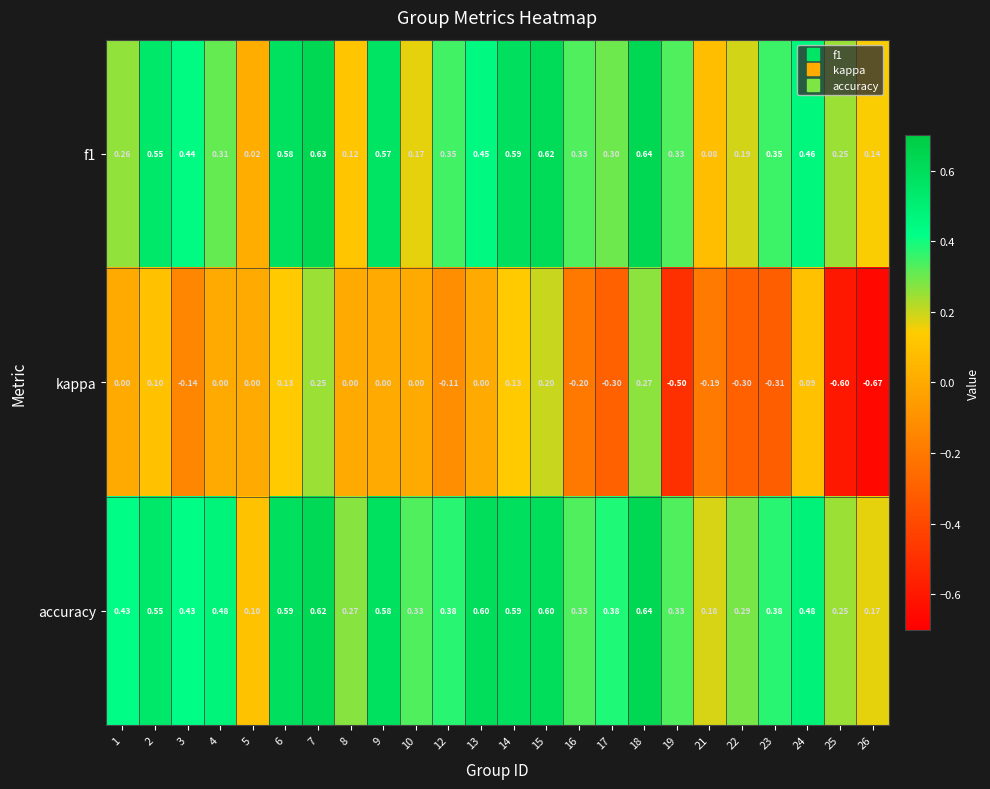

Which series has the largest total across all categories?

accuracy